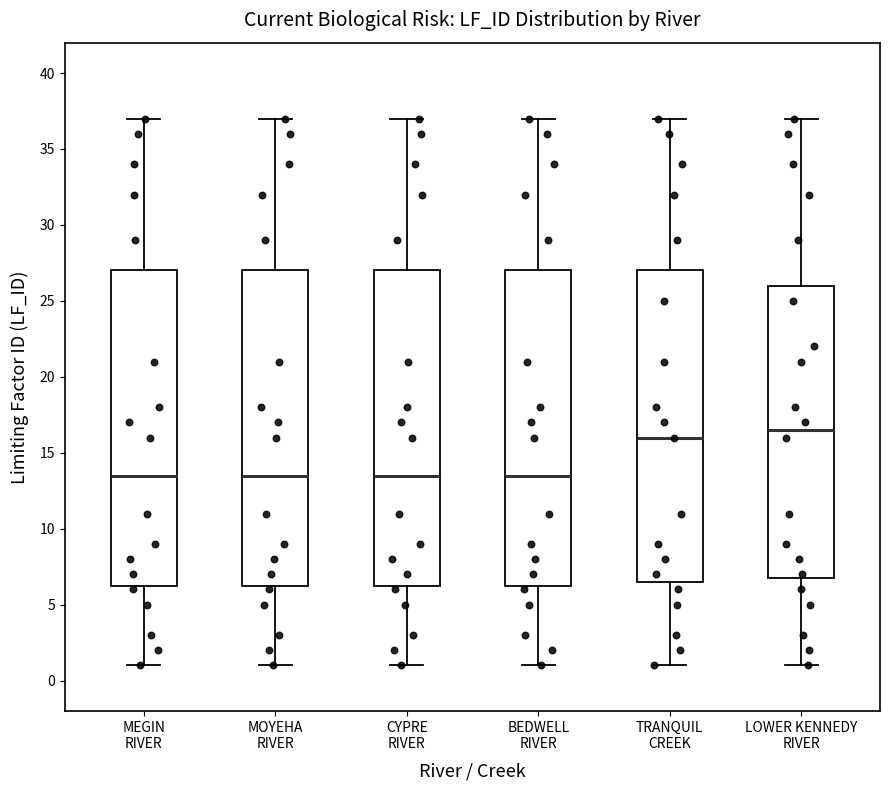

Reading left to right, read every box against the y-axis: the position of its median line, the range the box covers, and the ends of its whiskers. The values are not printed on the chart, so give them approximately, as read against the axis.

MEGIN RIVER: median 13.5, box 6.5 to 27.0, whiskers 1.0 to 37.0
MOYEHA RIVER: median 13.5, box 6.5 to 27.0, whiskers 1.0 to 37.0
CYPRE RIVER: median 13.5, box 6.5 to 27.0, whiskers 1.0 to 37.0
BEDWELL RIVER: median 13.5, box 6.5 to 27.0, whiskers 1.0 to 37.0
TRANQUIL CREEK: median 16.0, box 6.5 to 27.0, whiskers 1.0 to 37.0
LOWER KENNEDY RIVER: median 16.5, box 7.0 to 26.0, whiskers 1.0 to 37.0